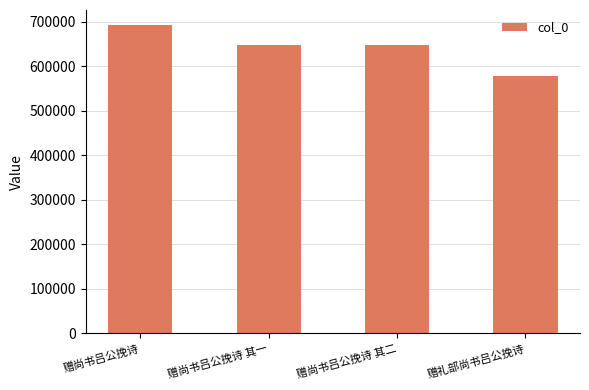

Read the value at 赠尚书吕公挽诗 其二, to the nearest 50.

648950